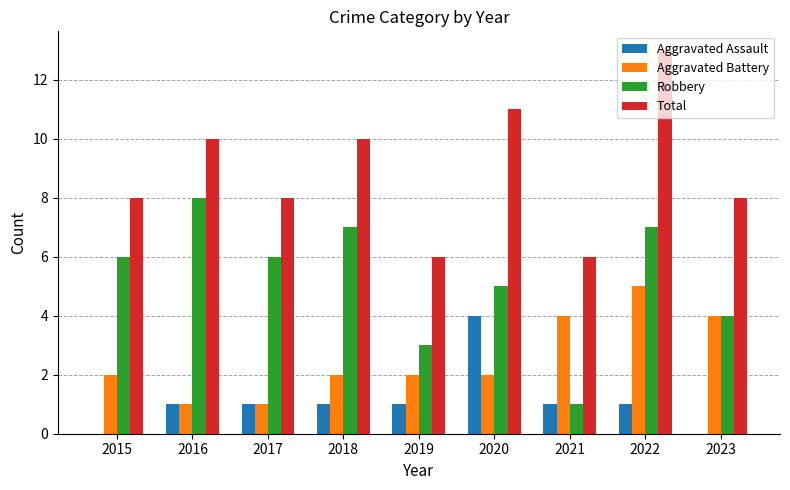

Is the value of Total at 2016 greater than the value of Robbery at 2022?

Yes